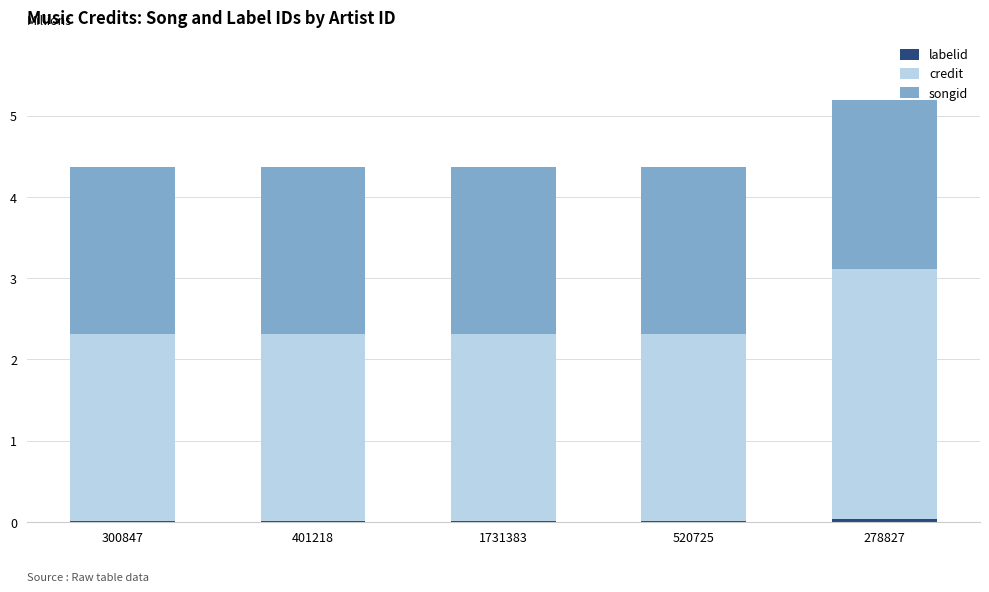

At which category is the sum across all series the highest?

278827